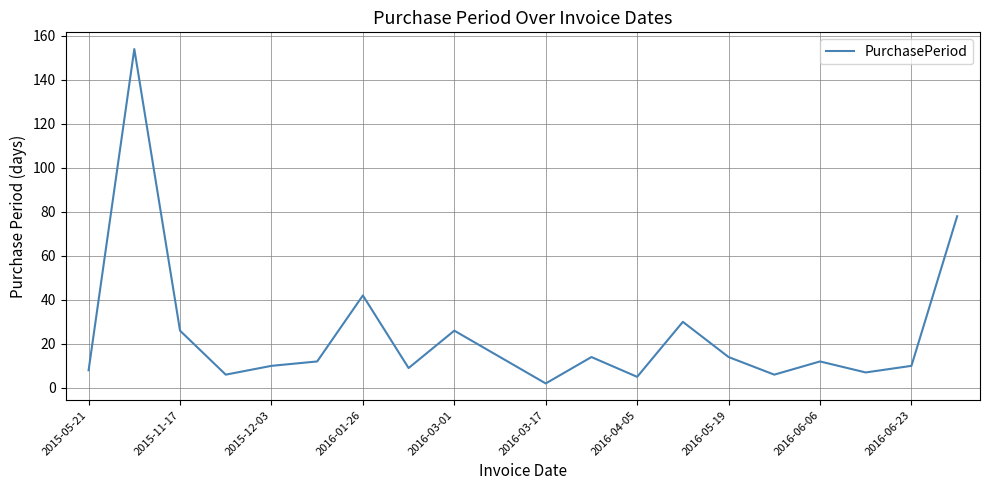

What is the difference between the maximum and minimum values?

152